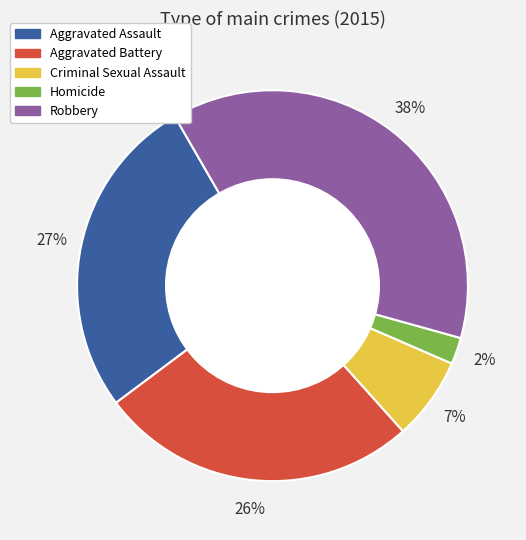

The Homicide slice represents 2% of the pie. True or false?

True